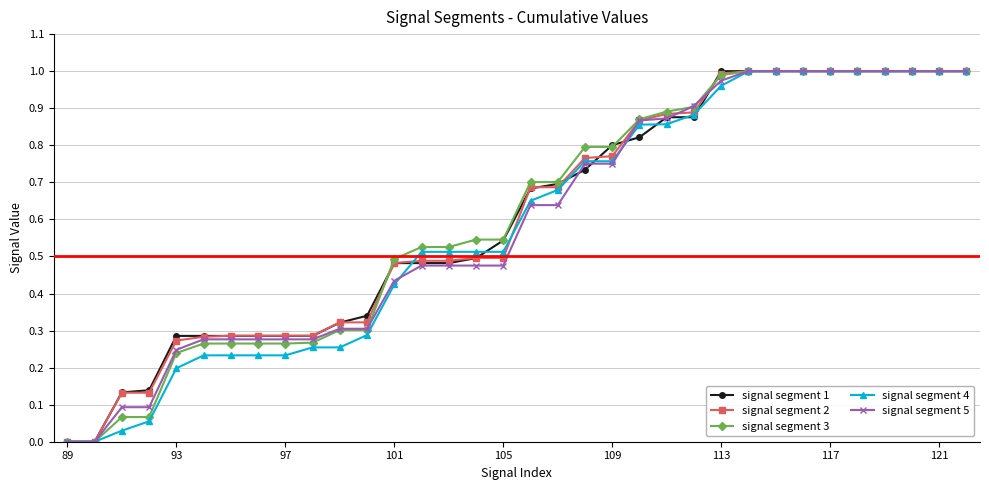

What is the difference between the second highest and second lowest values in the signal segment 5 series?

1.0